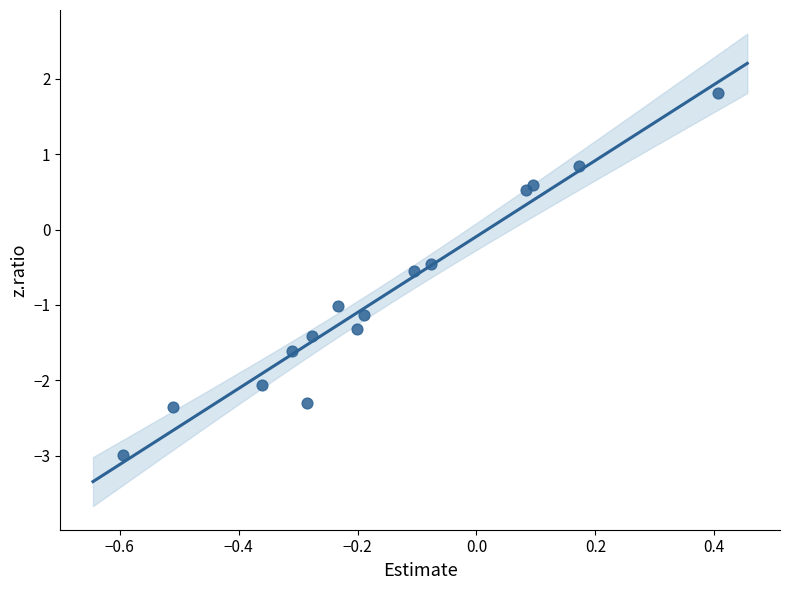

What Y value in the scatter plot is closest to 0?

-0.5